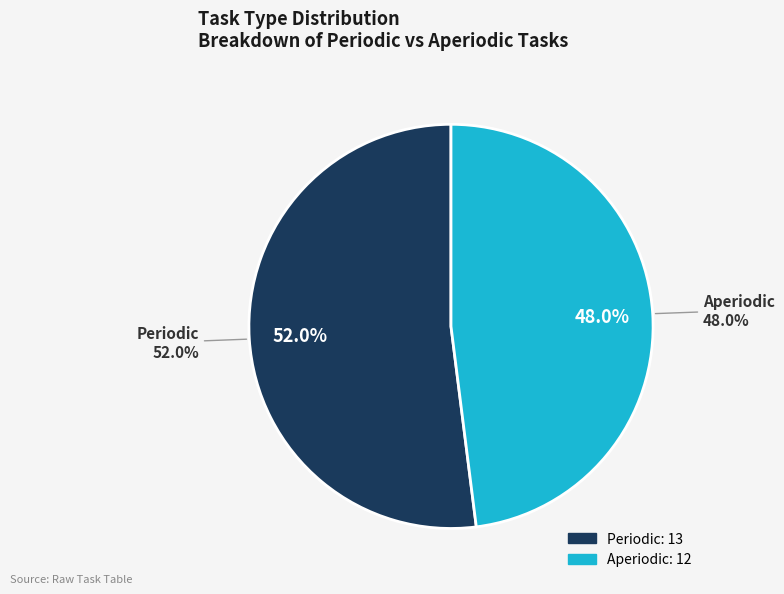

Do Aperiodic and Periodic together represent more than half of the pie?

Yes